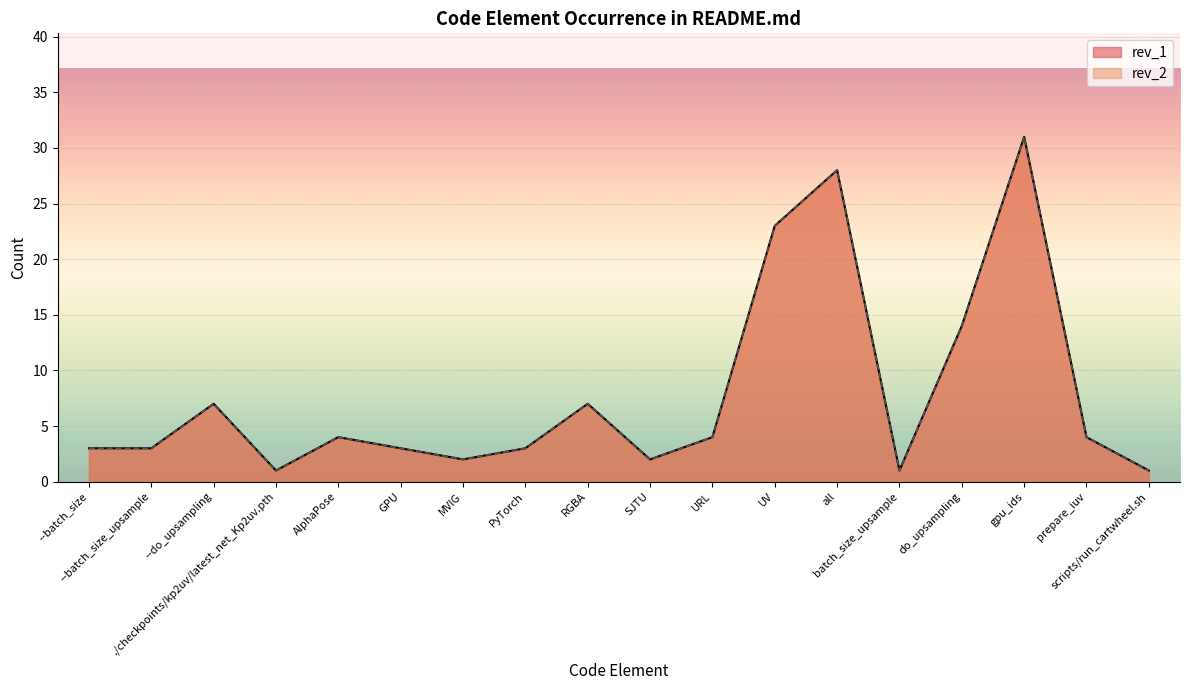

Count the number of categories in the chart.

18